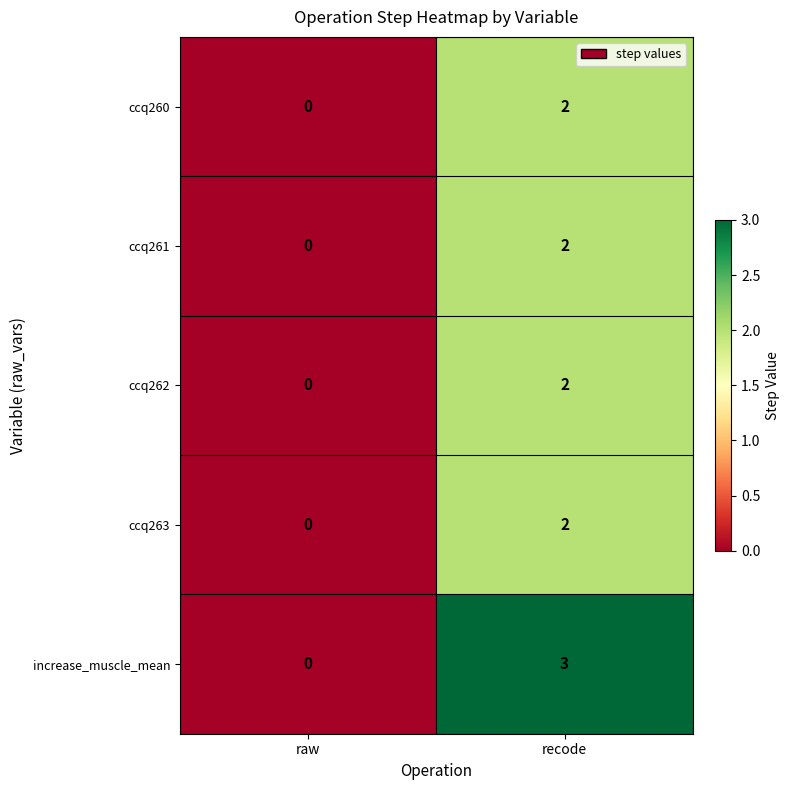

The ccq261 series shows 0 at raw. True or false?

True